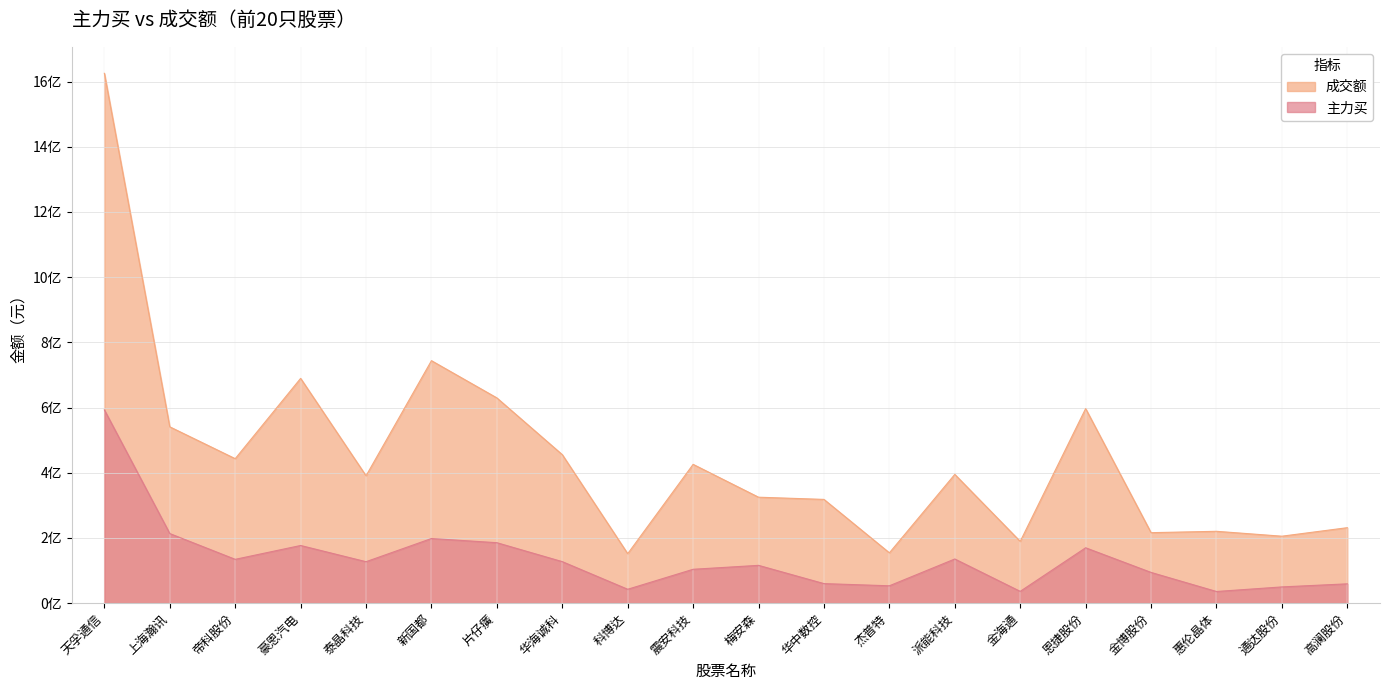

In 成交额, how many points are lower than both neighbors (excluding endpoints)?

7